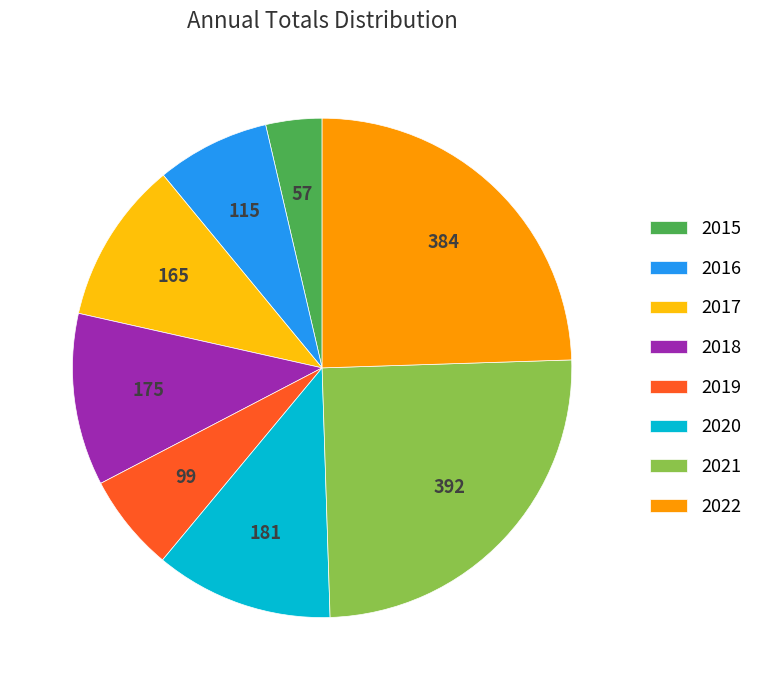

Is 2019 the majority of the pie?

No